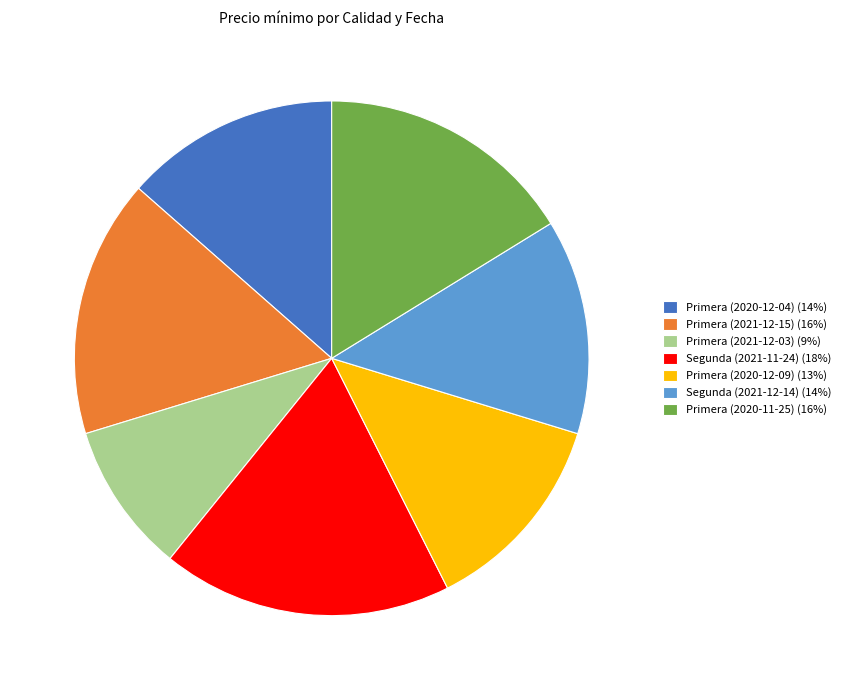

Do Segunda (2021-12-14) (14%) and Primera (2020-11-25) (16%) together represent more than half of the pie?

No